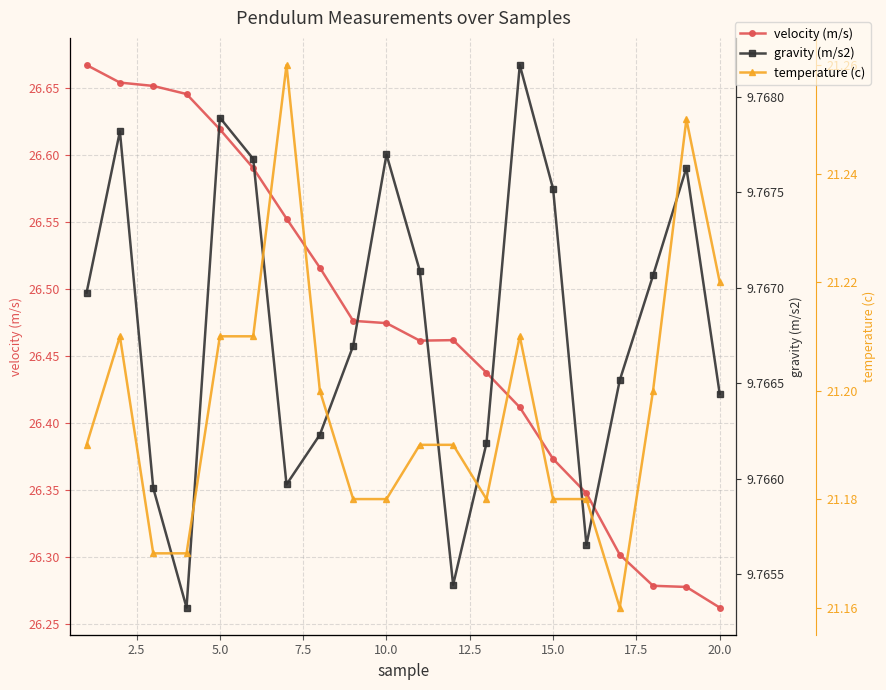

What are all the series names shown in the legend?

velocity (m/s), gravity (m/s2), temperature (c)